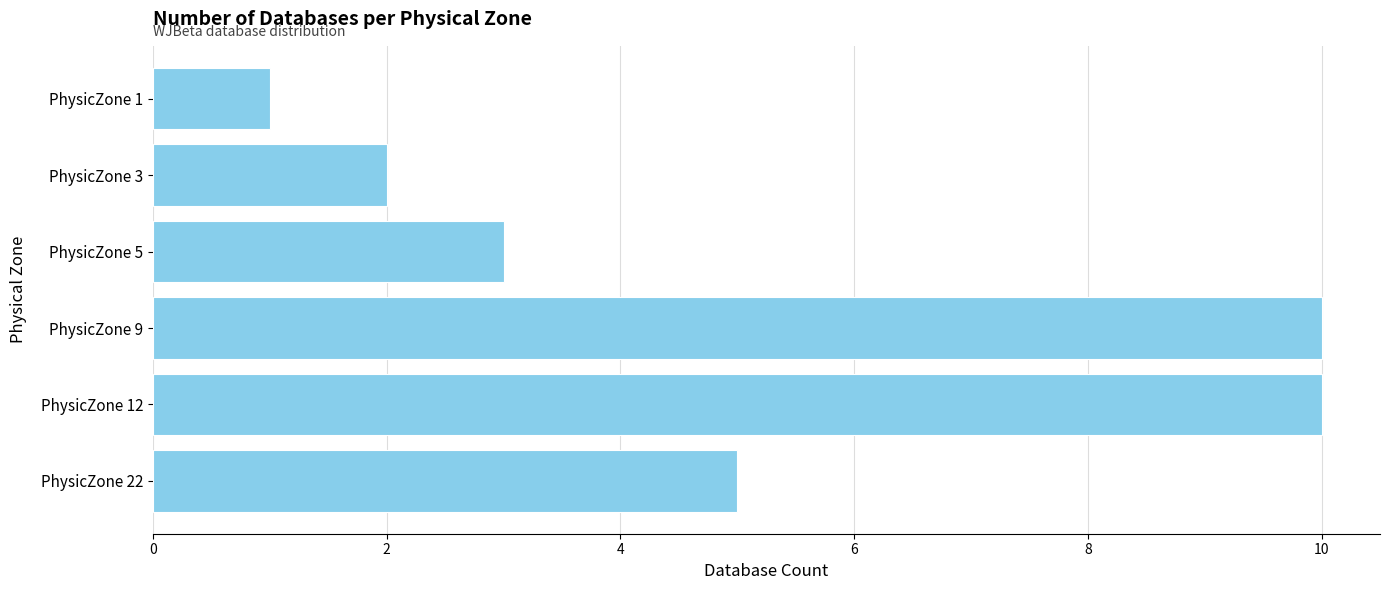

What is the average value?

5